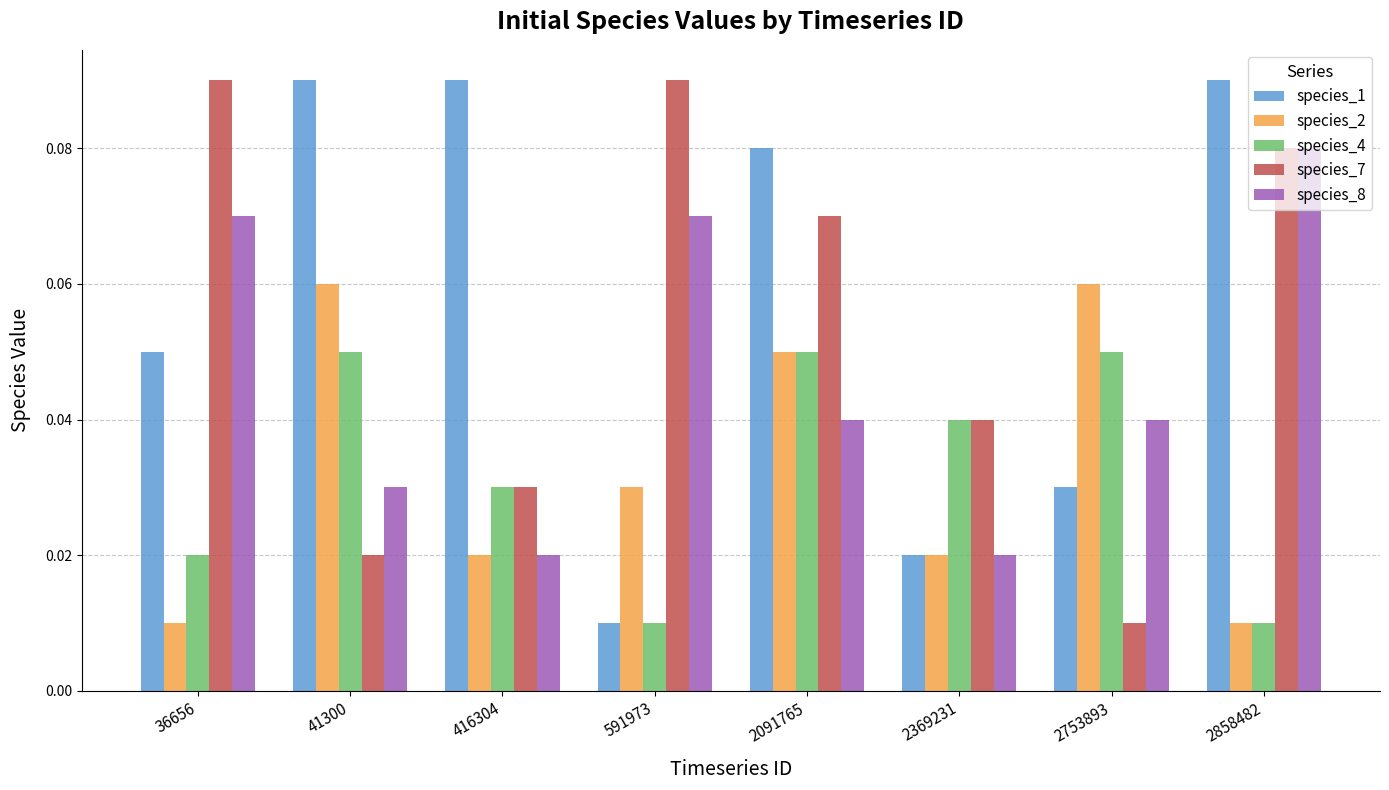

At which label is species_7 closest to 0?

2753893